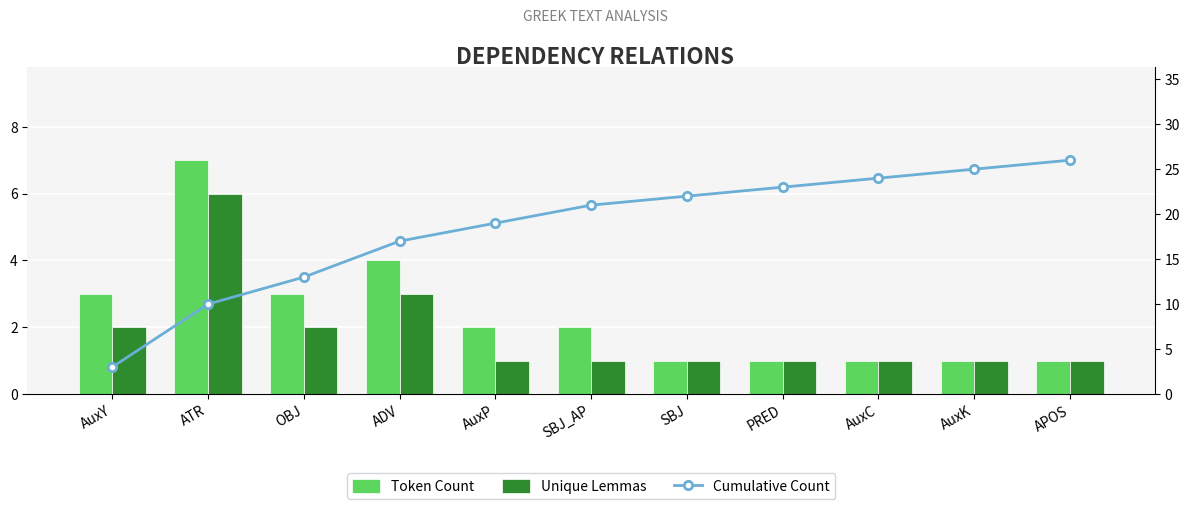

Which series has the largest total across all categories?

Cumulative Count